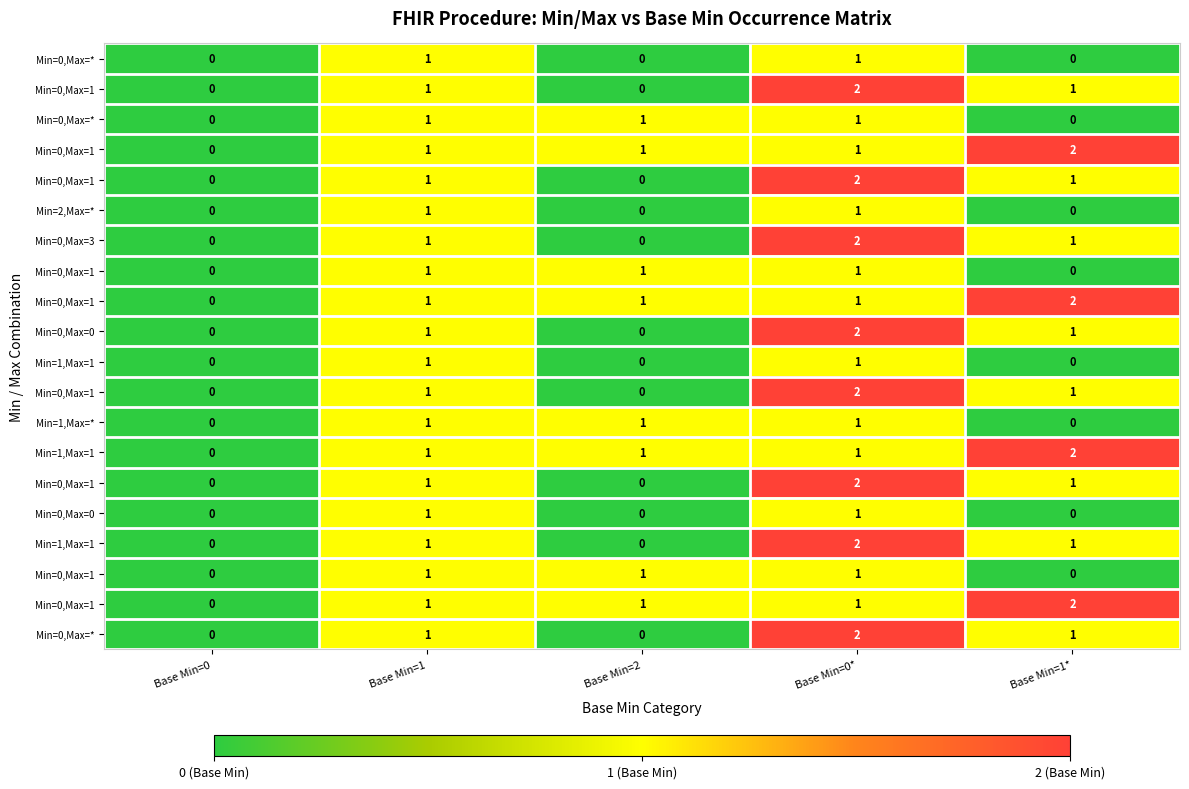

At how many categories does at least one series exceed 1?

2